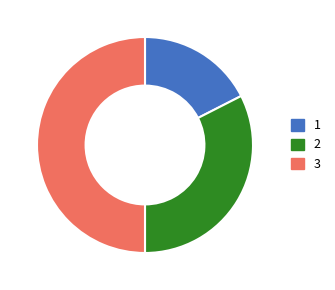

Which category has the biggest portion of the pie?

3